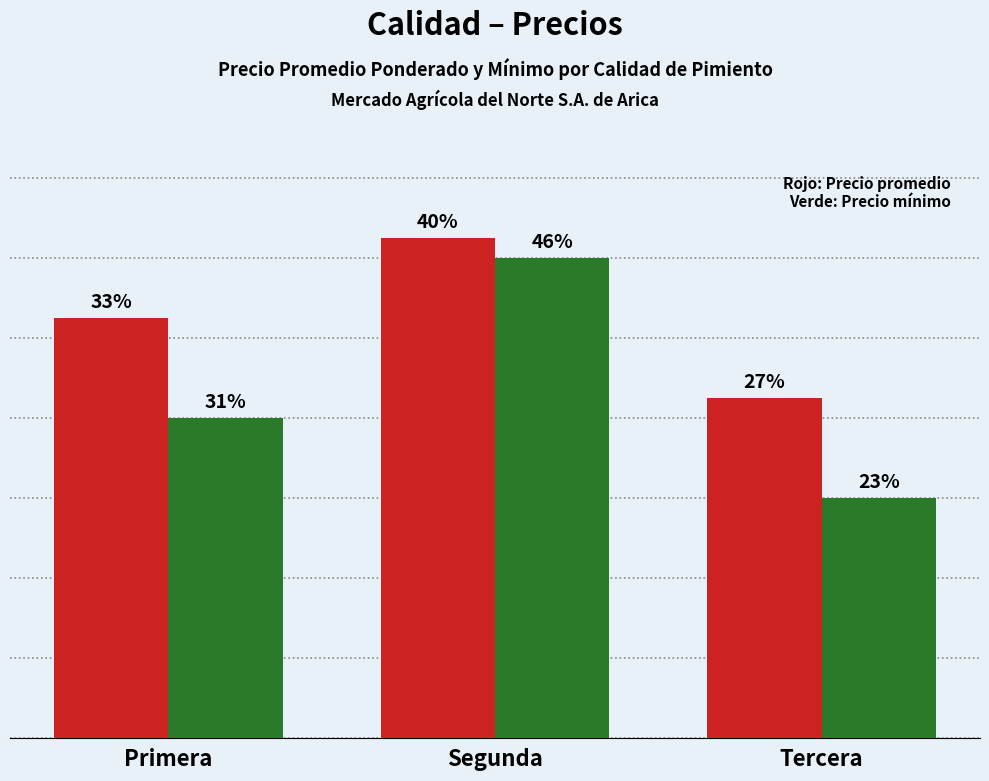

Are the bars horizontal?

No